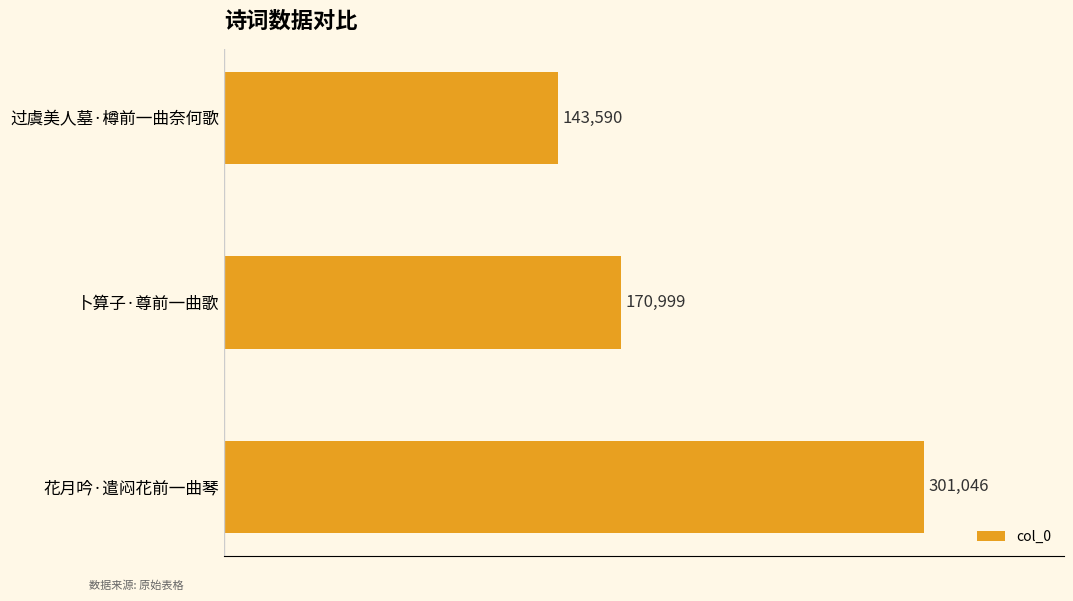

Approximately how many times larger is the value at 花月吟·遣闷花前一曲琴 compared to 卜算子·尊前一曲歌?

1.8